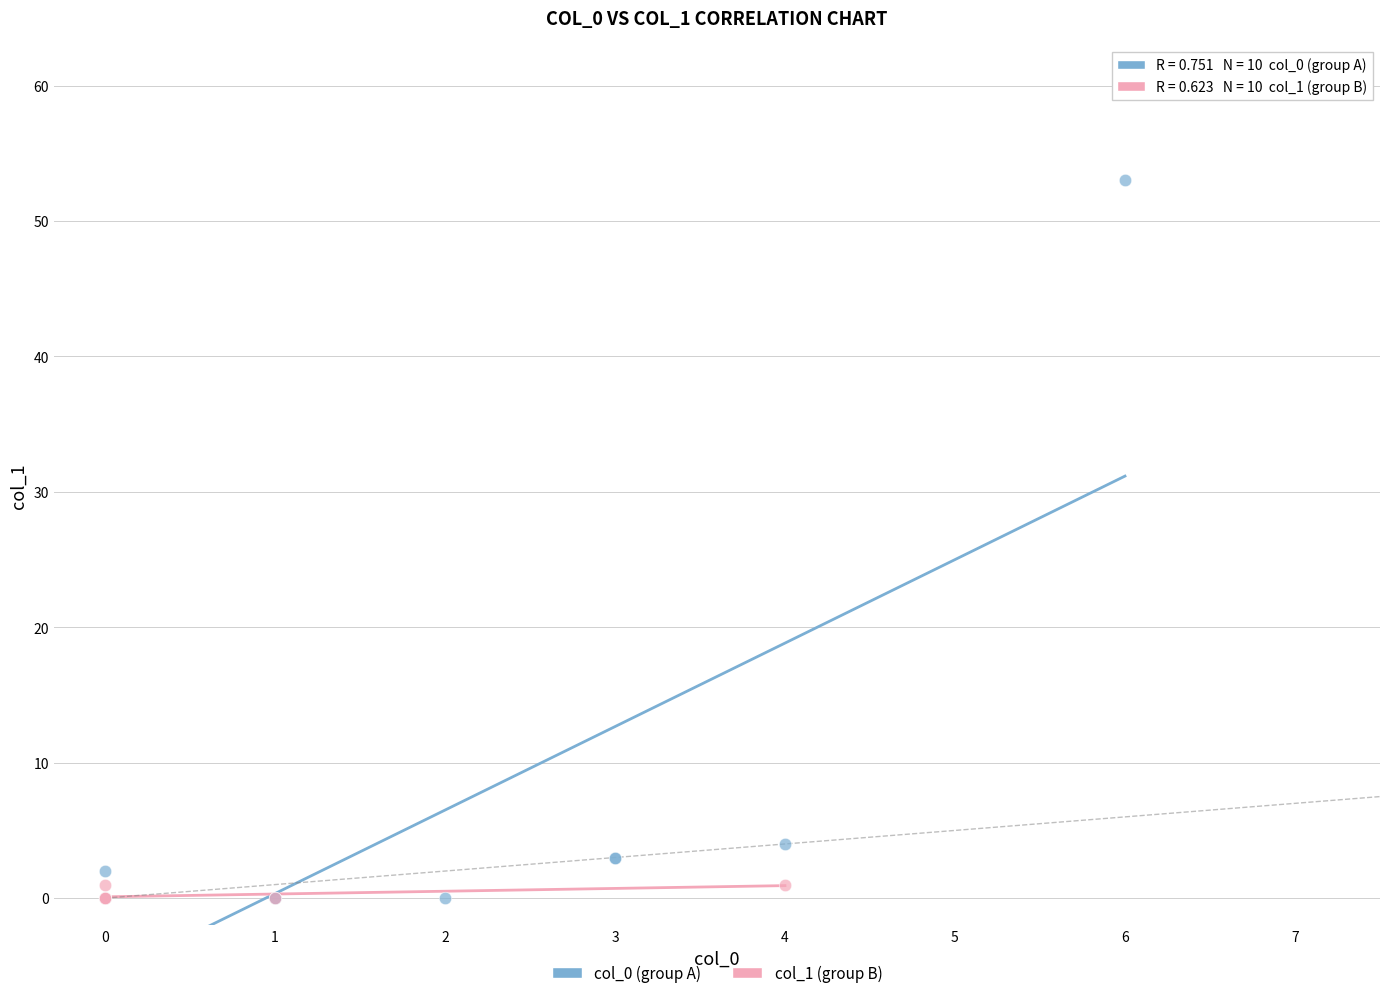

What are all the series names shown in the legend?

col_0 (group A), col_1 (group B)